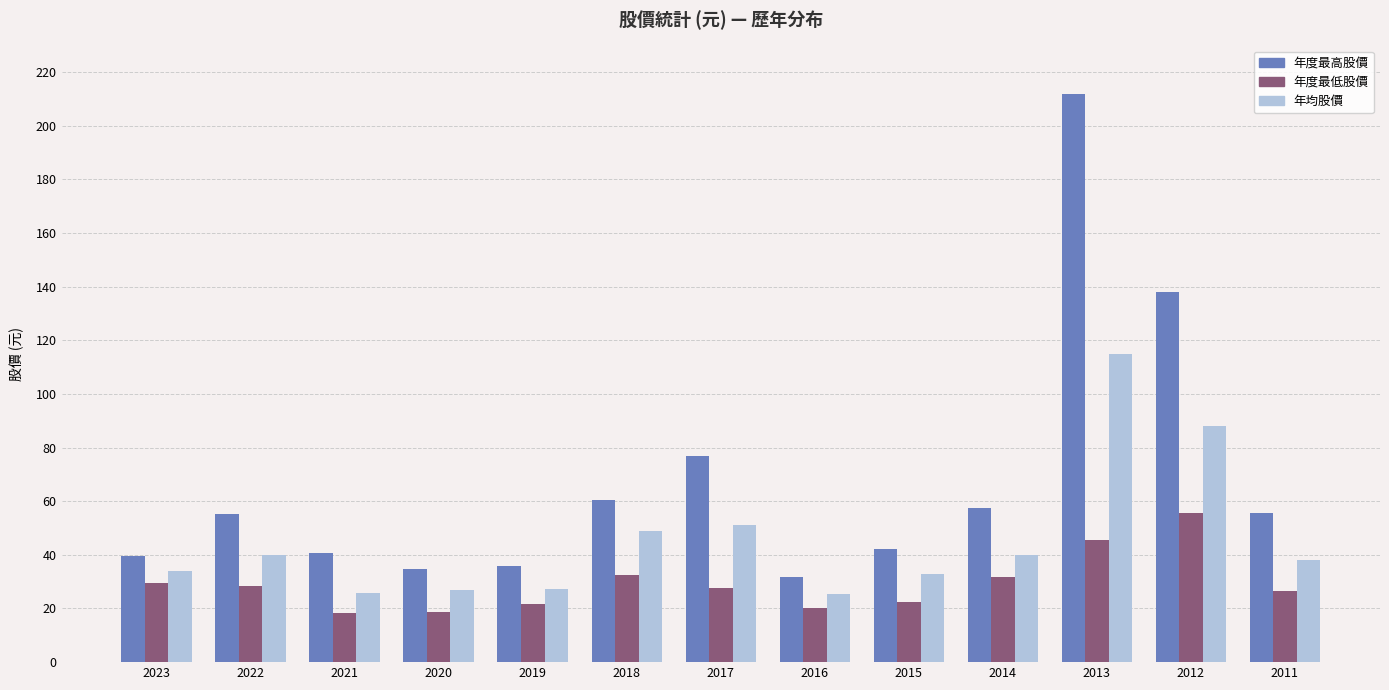

What is the value of the 年均股價 bar at the 7th from the left?

51.0